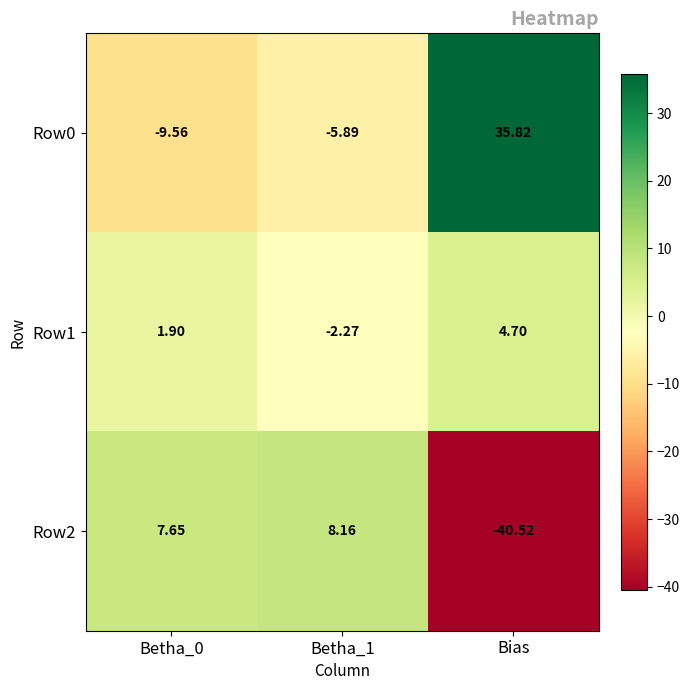

How many data points in Row1 are above 1?

2